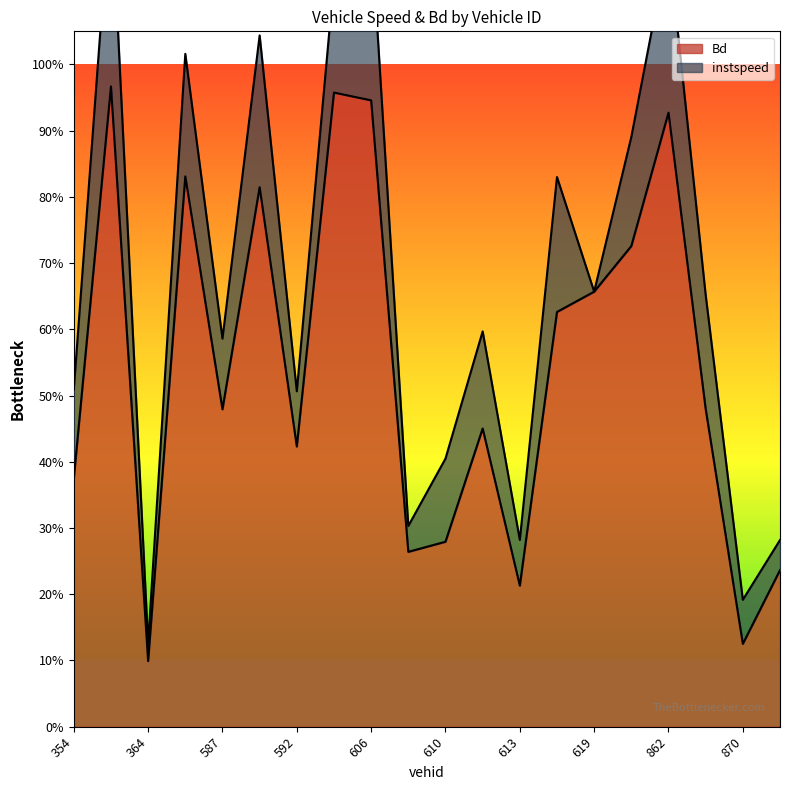

How many points are higher than both their immediate neighbors (excluding endpoints)?

6